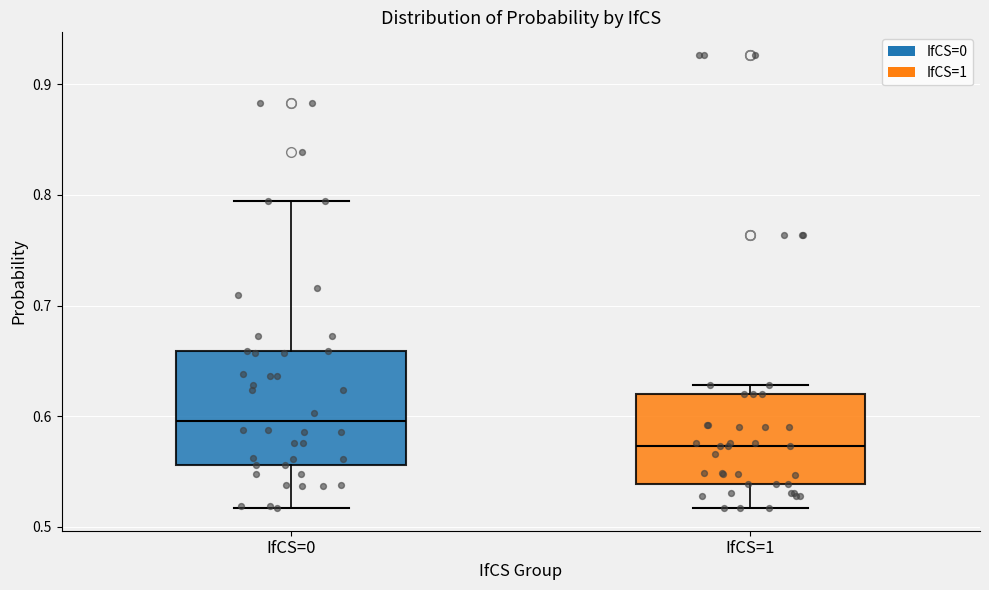

Which box is the tallest, from its lower edge to its upper edge?

IfCS=0